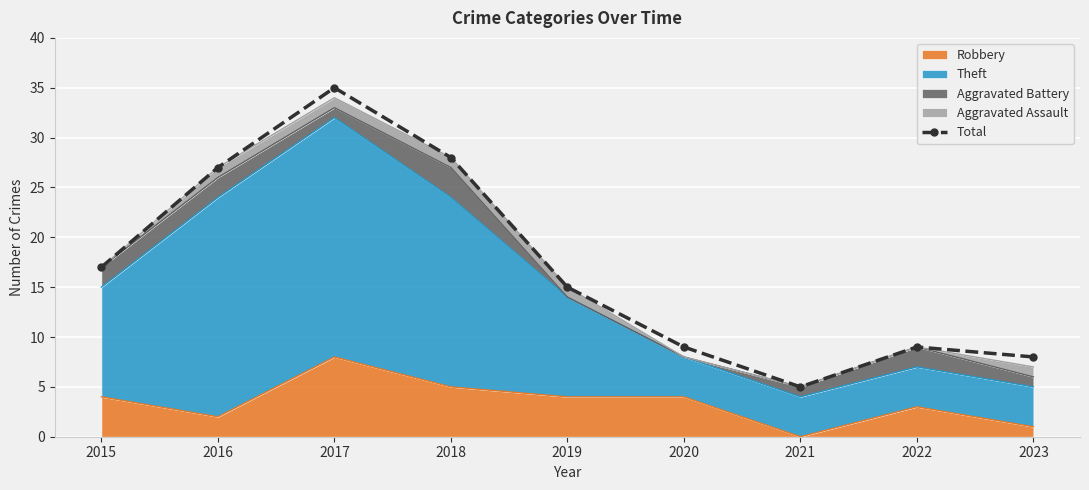

True or false: the data has more than 2 interior local peaks.

False